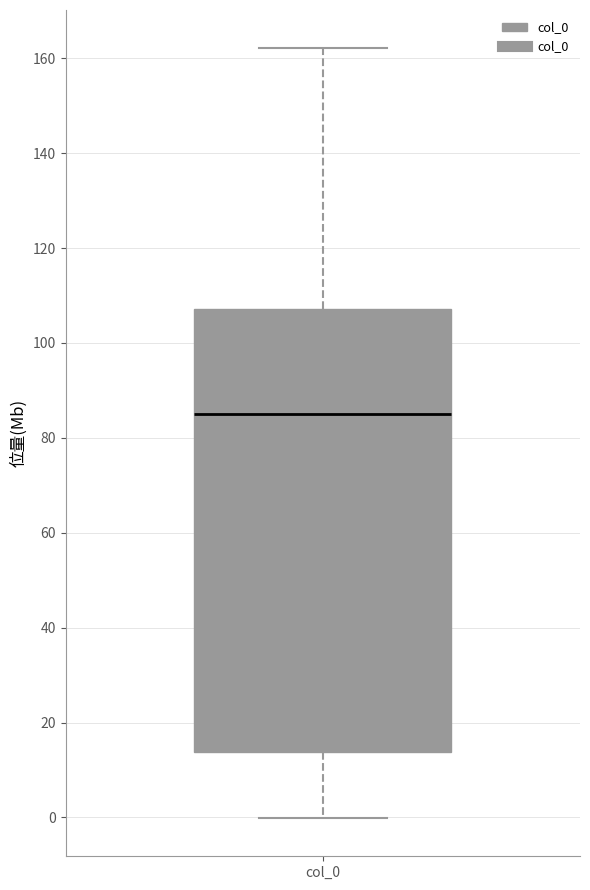

Transcribe this box plot: give where the median line is, the range the box spans, and where the two whiskers end, as read against the y-axis. The values are not printed on the chart, so give them approximately, as read against the axis.

median 86, box 14 to 108, whiskers 0 to 162